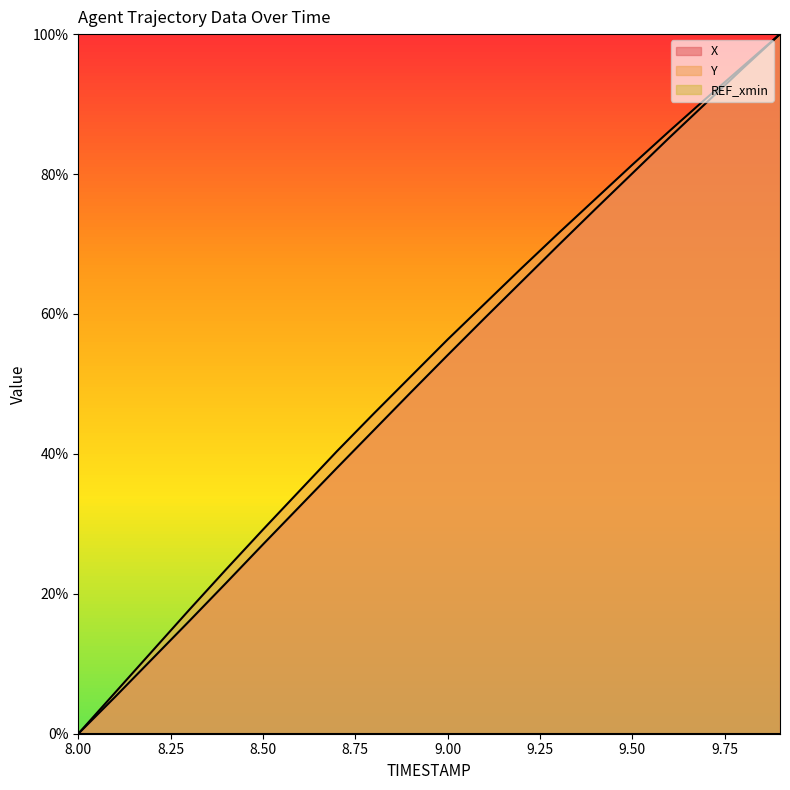

The value of X at 9.00 is 54.1. True or false?

True